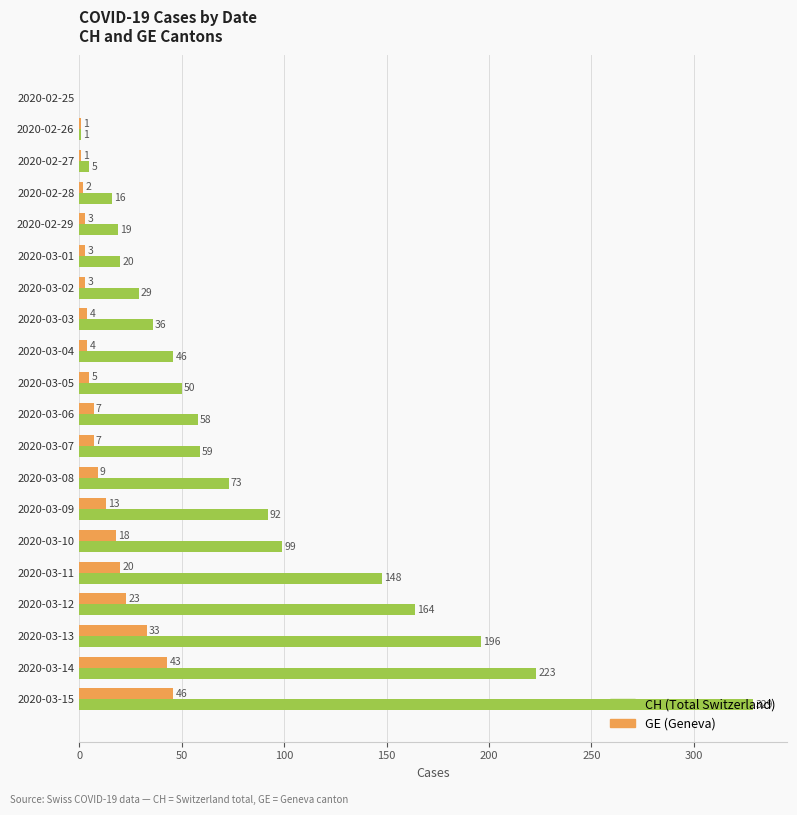

At which category is the sum across all series the highest?

2020-03-15